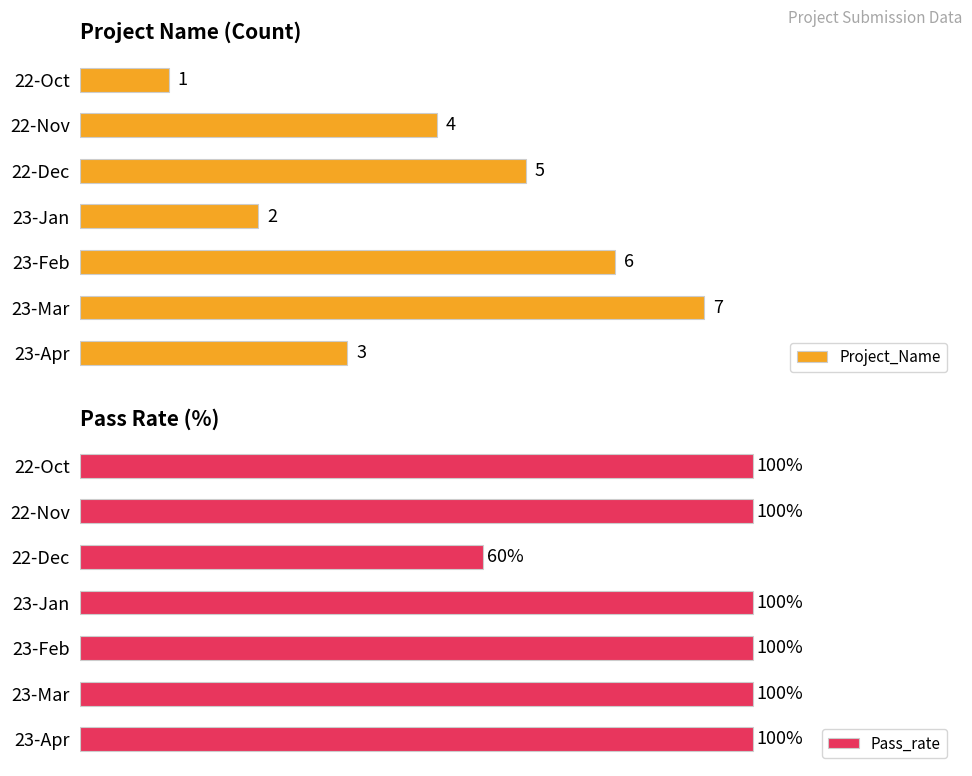

What are all the series names shown in the legend?

Project_Name, Pass_rate